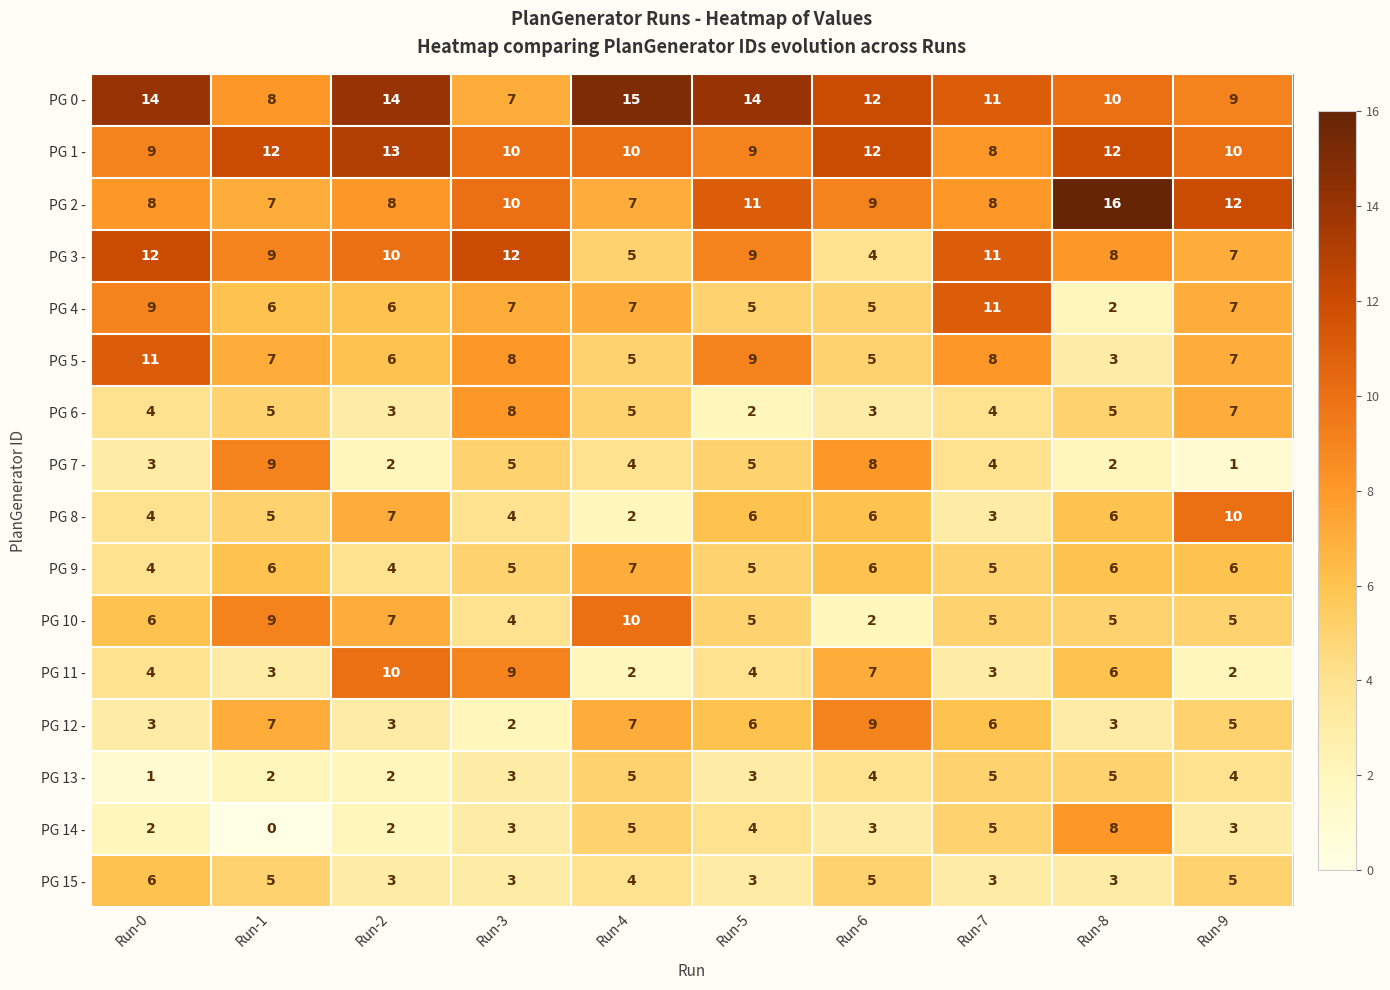

What is the approximate value of PG 0 - at Run-4?

15